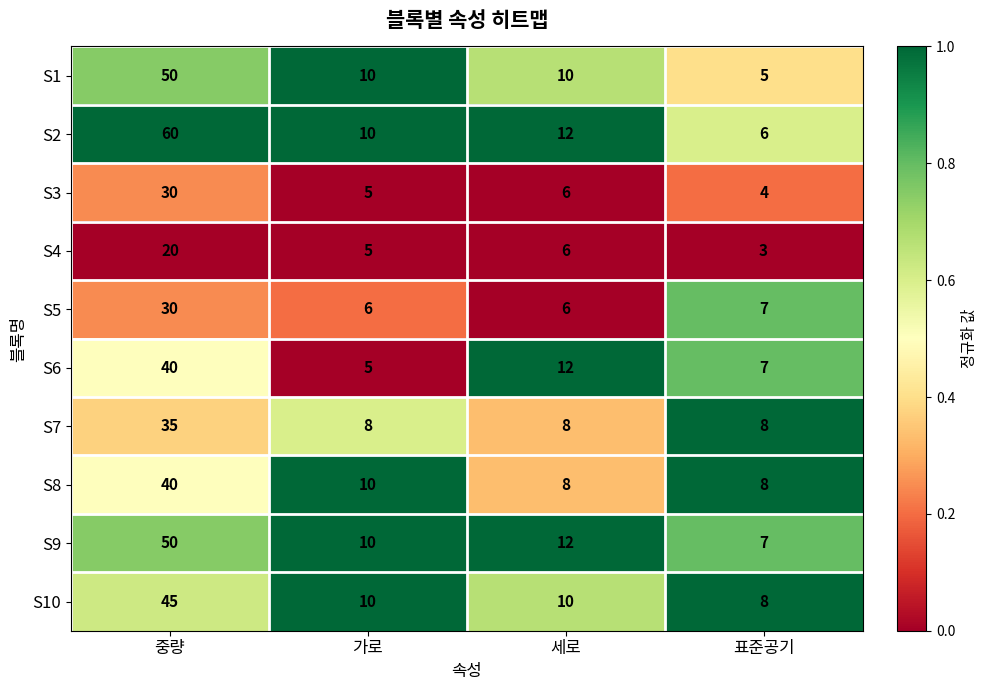

What is the difference between the S9 values at 가로 and 중량?

40